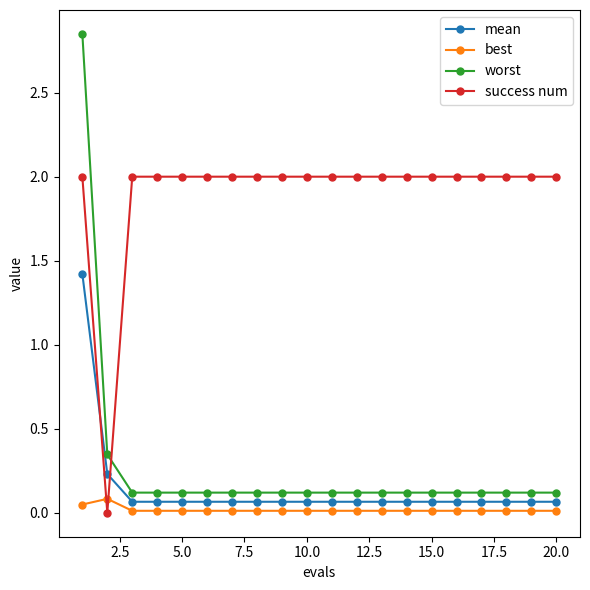

Count the number of categories in the chart.

20